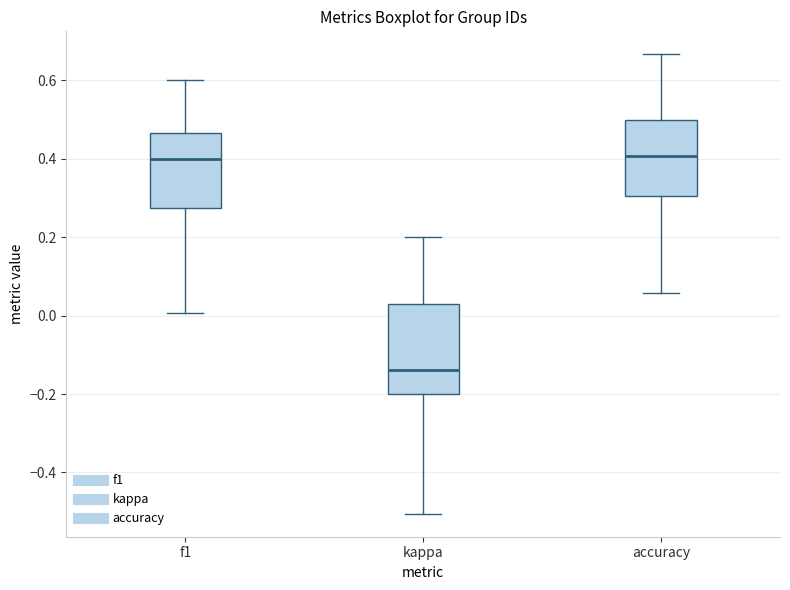

Reading left to right, read every box against the y-axis: the position of its median line, the range the box covers, and the ends of its whiskers. The values are not printed on the chart, so give them approximately, as read against the axis.

f1: median 0.40, box 0.28 to 0.46, whiskers 0.00 to 0.60
kappa: median -0.14, box -0.20 to 0.02, whiskers -0.50 to 0.20
accuracy: median 0.40, box 0.30 to 0.50, whiskers 0.06 to 0.66